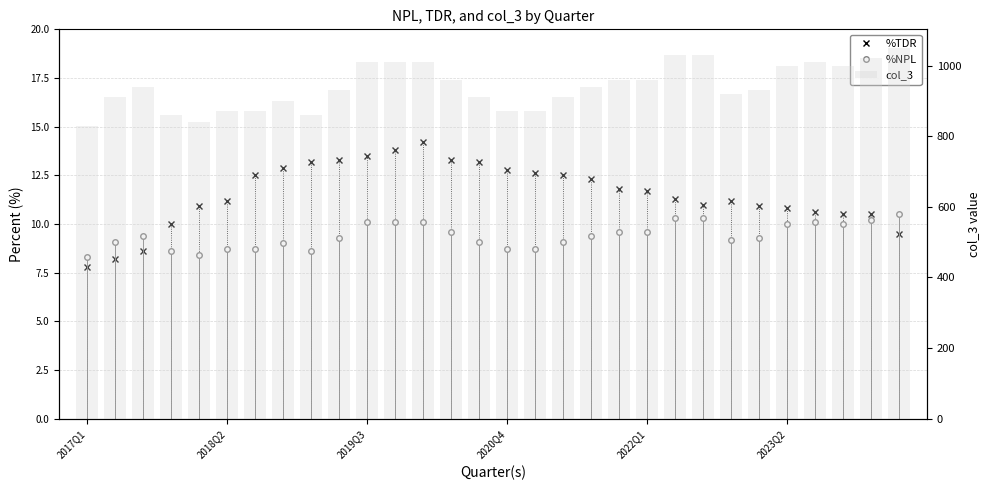

Is the value of col_3 at 2018Q2 greater than the value of %TDR at 2023Q2?

Yes